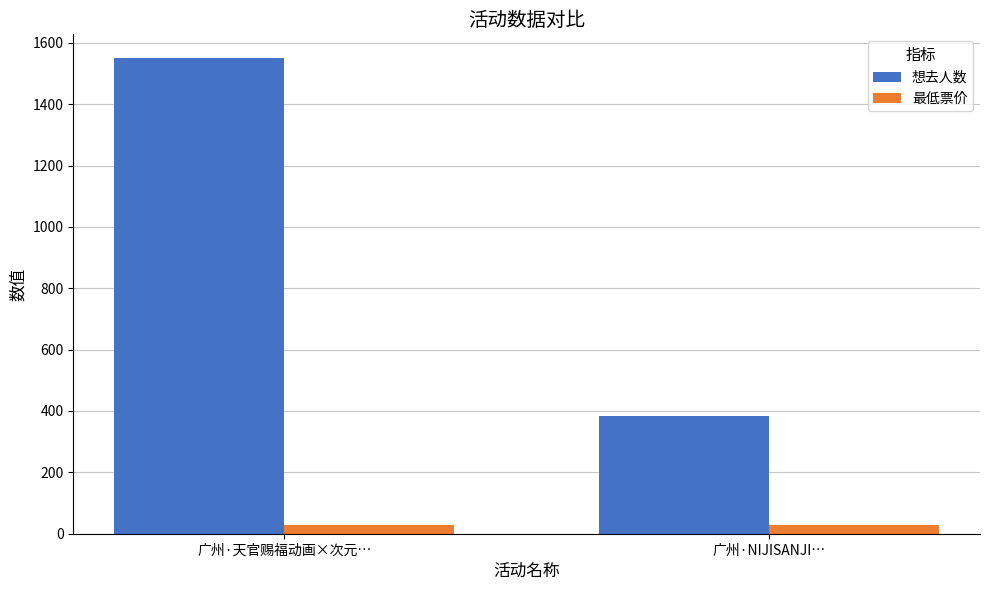

At which label is 想去人数 closest to 966?

广州·NIJISANJI…